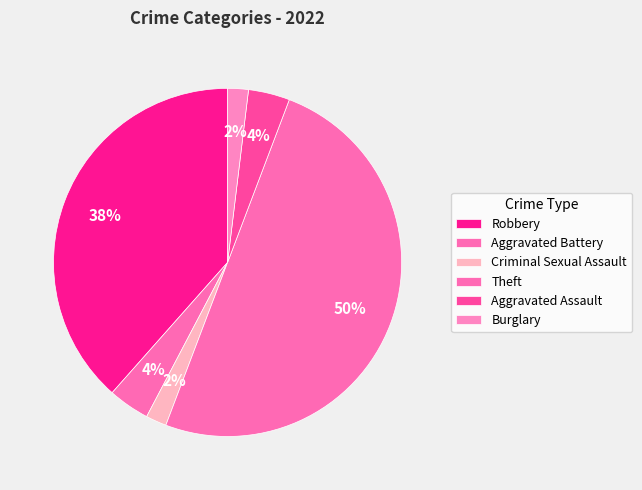

Count the number of slices in the pie.

6